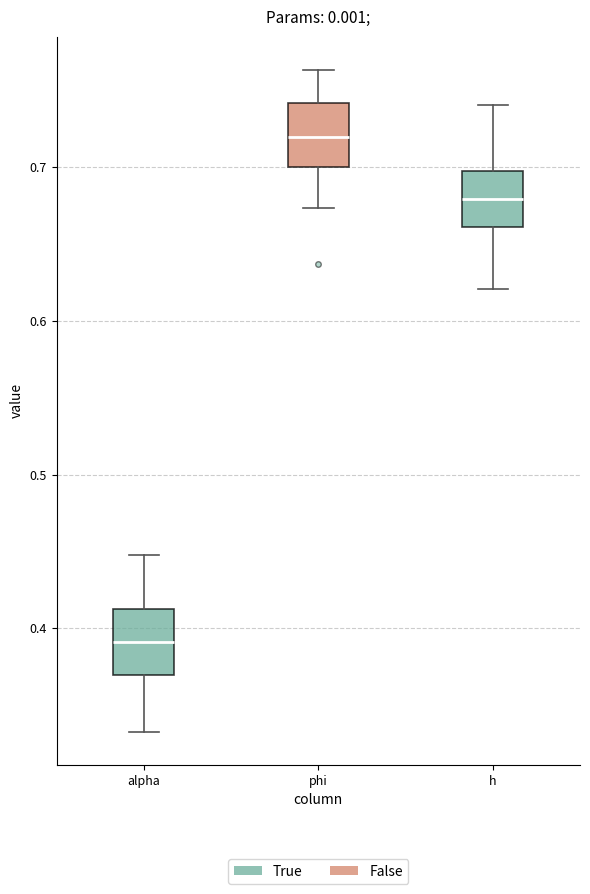

Reading left to right, transcribe this box plot: for each box, give where its median line is, the range the box spans, and where its two whiskers end, as read against the y-axis. The values are not printed on the chart, so give them approximately, as read against the axis.

alpha: median 0.39, box 0.37 to 0.41, whiskers 0.33 to 0.45
phi: median 0.72, box 0.70 to 0.74, whiskers 0.67 to 0.76
h: median 0.68, box 0.66 to 0.70, whiskers 0.62 to 0.74